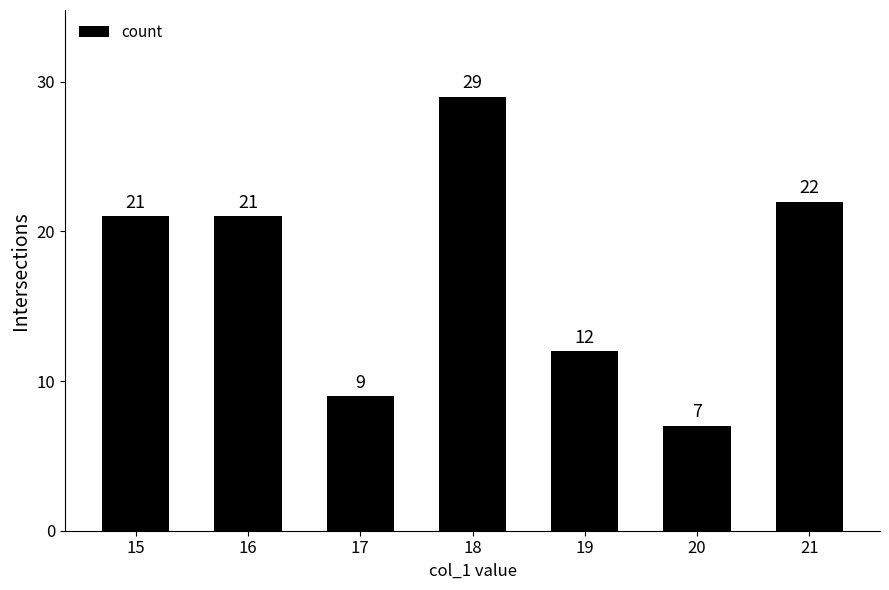

Reading left to right, what are all the values shown in this chart?

21	21	9	29	12	7	22